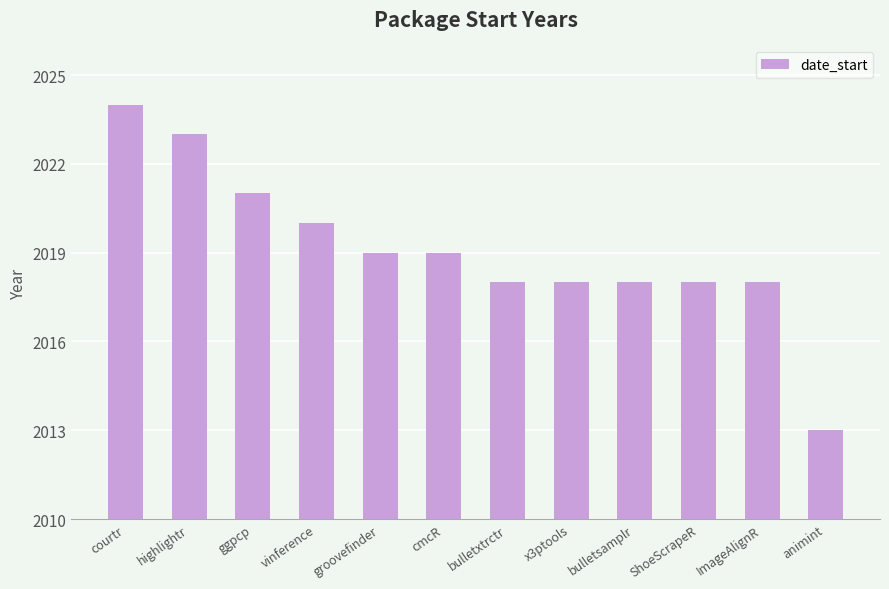

Reading left to right, transcribe all the data shown in this chart.

2024	2023	2021	2020	2019	2019	2018	2018	2018	2018	2018	2013